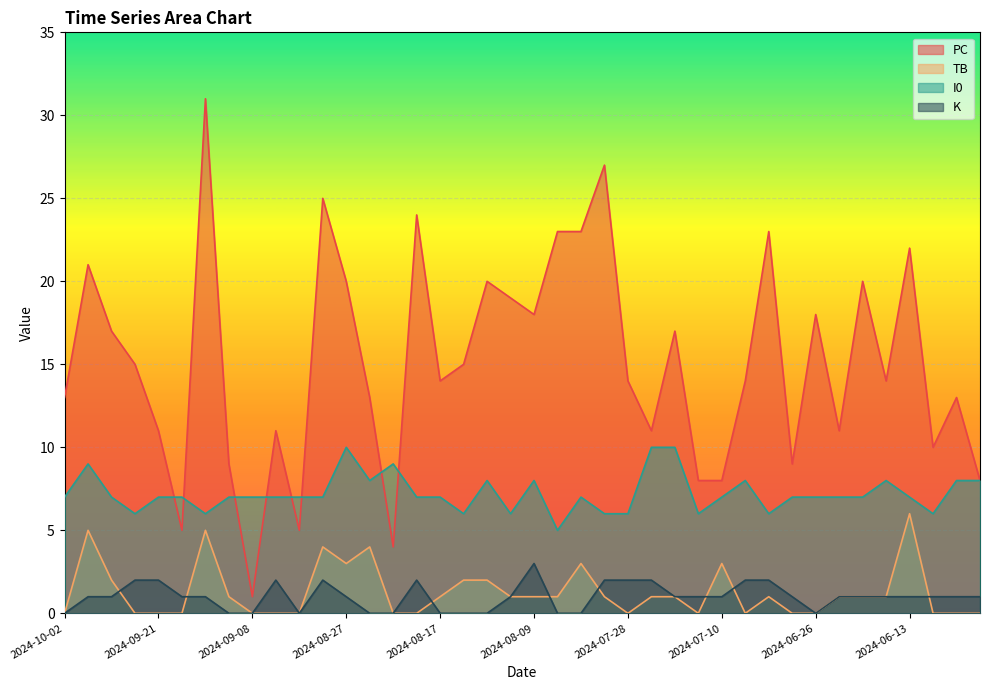

Between 2024-08-22 and 2024-08-09, which series saw the biggest shift?

PC